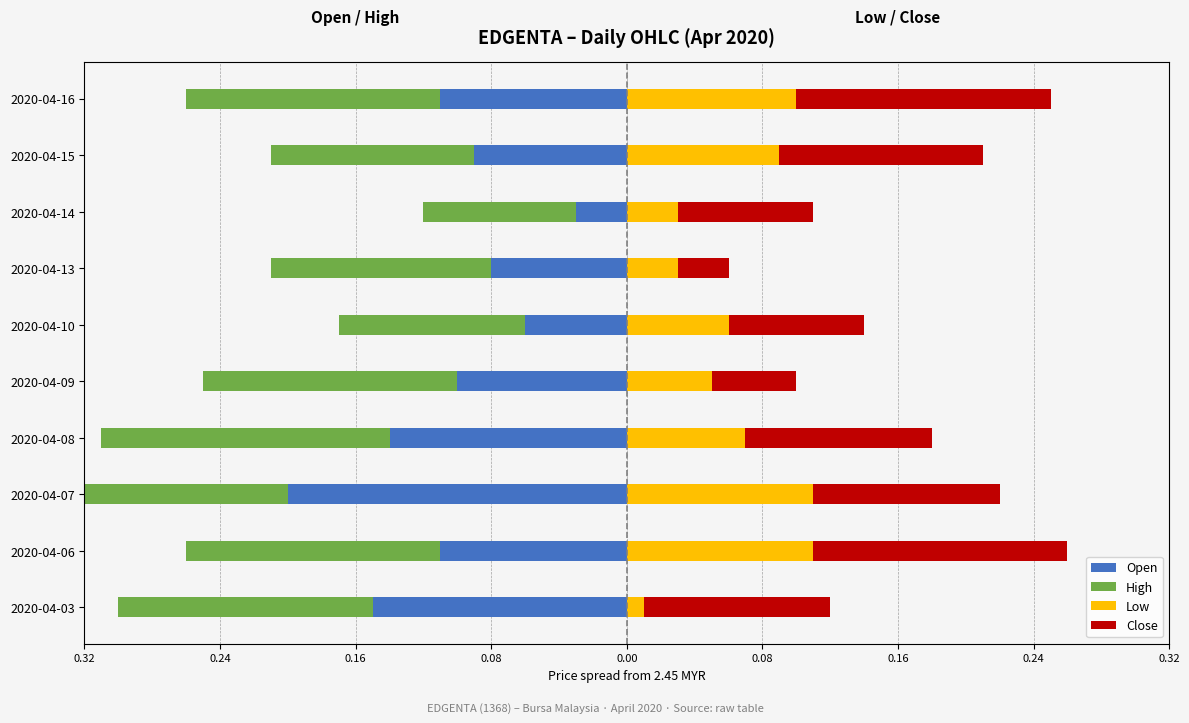

Which has a higher value, 2020-04-16 or 2020-04-07?

2020-04-16